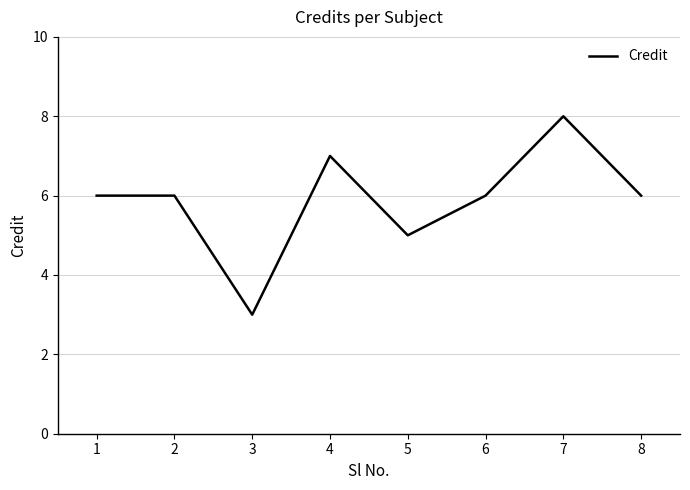

What is the maximum value shown in the chart?

8